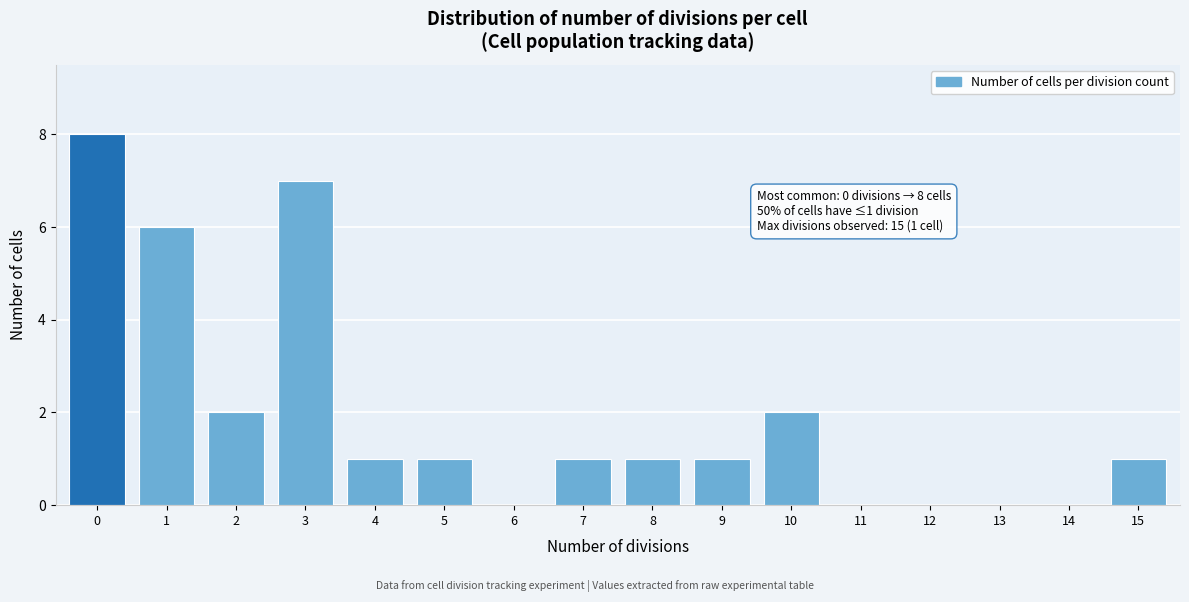

Reading left to right, list all the values displayed in this chart.

0=8	1=6	2=2	3=7	4=1	5=1	6=0	7=1	8=1	9=1	10=2	11=0	12=0	13=0	14=0	15=1